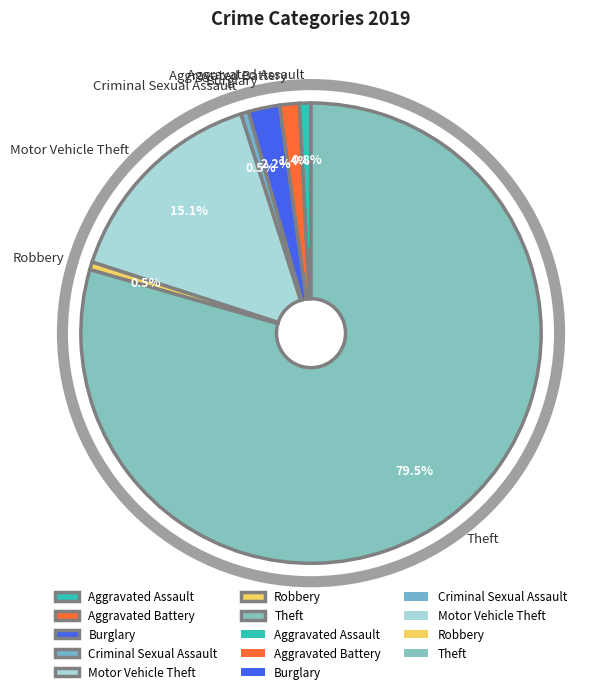

Approximately how many times larger is the value at Aggravated Battery compared to Aggravated Assault?

1.7